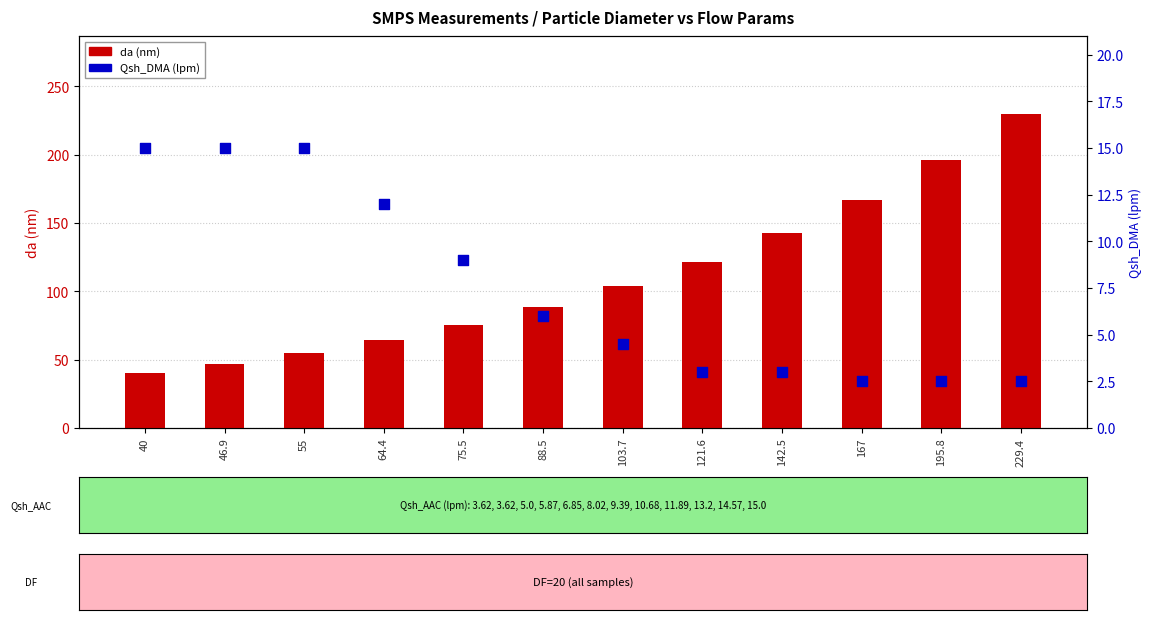

At how many categories does at least one series exceed 189?

2